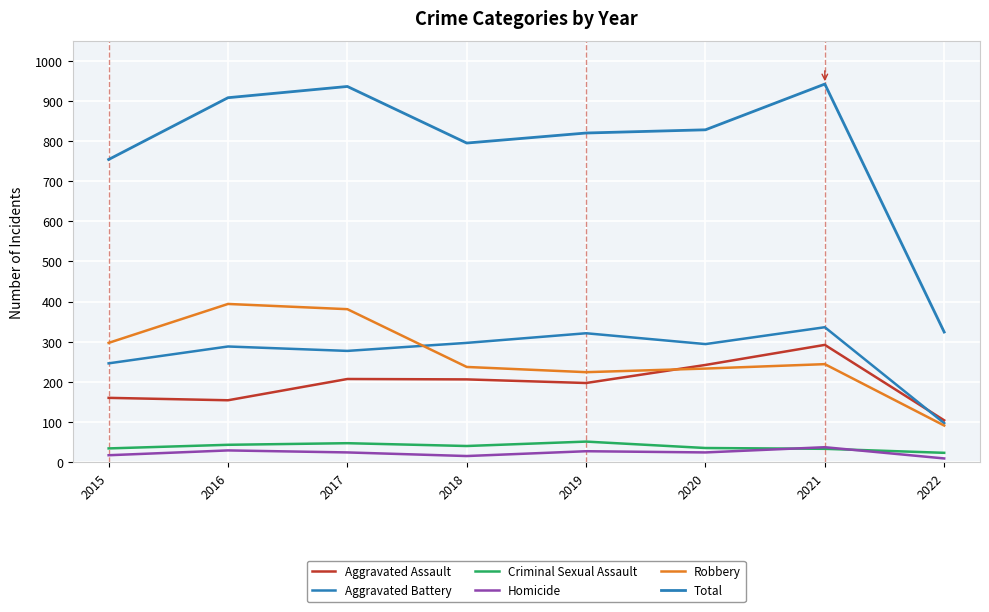

Is this an area chart (filled region under the line)?

No